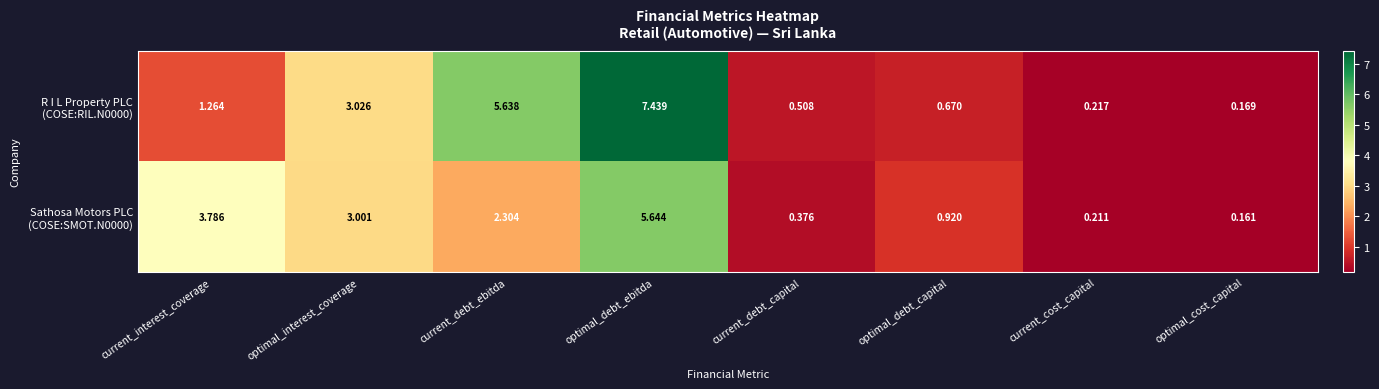

Which category has the highest value across all series?

optimal_debt_ebitda